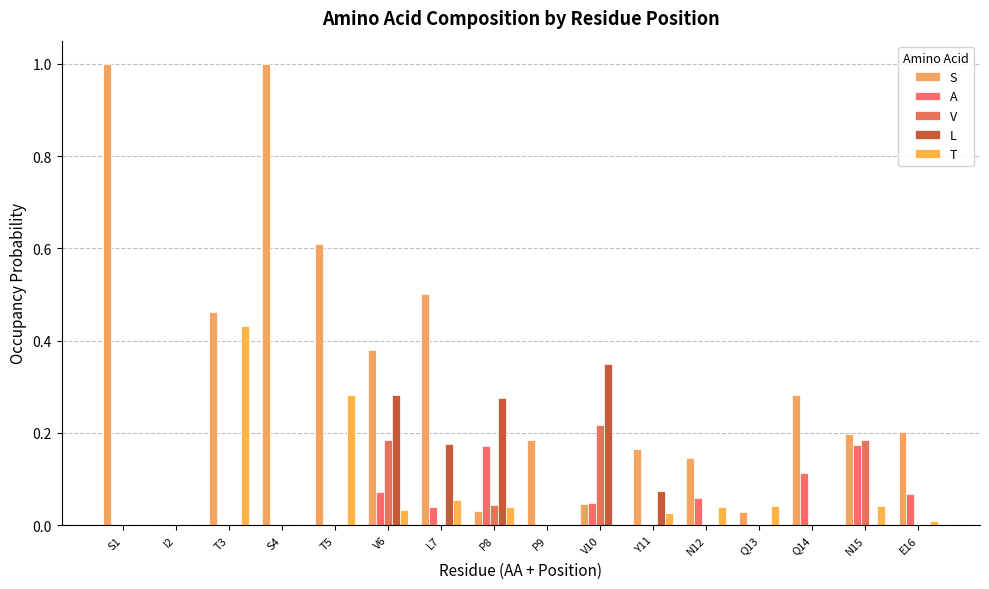

What is the difference between the second highest and minimum values in the V series?

0.2